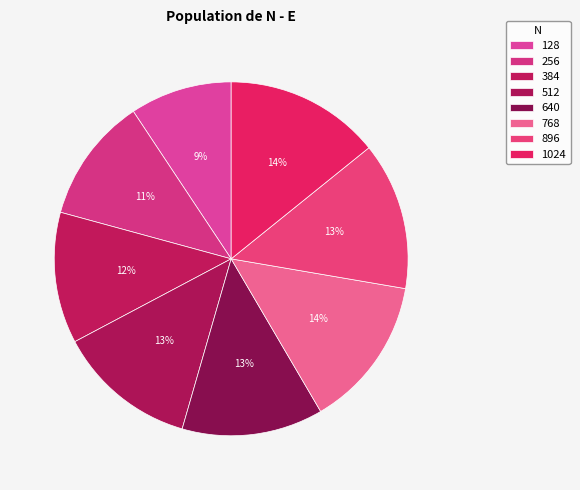

To the nearest percent, what is the difference between the largest and smallest slice percentages?

5%